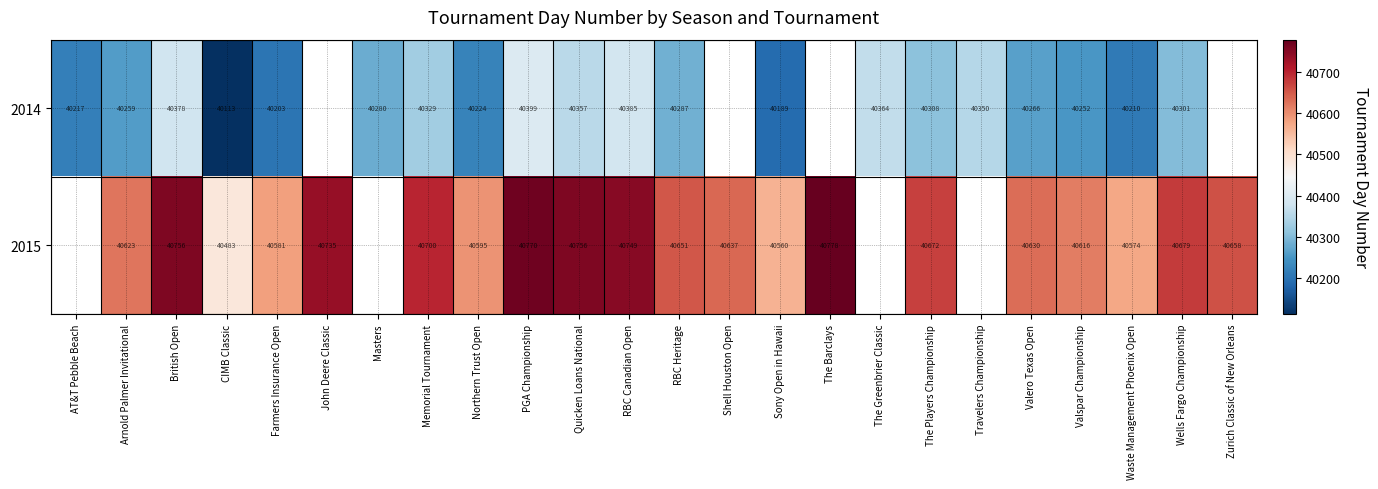

What is the difference between the highest and lowest values at Valspar Championship?

364